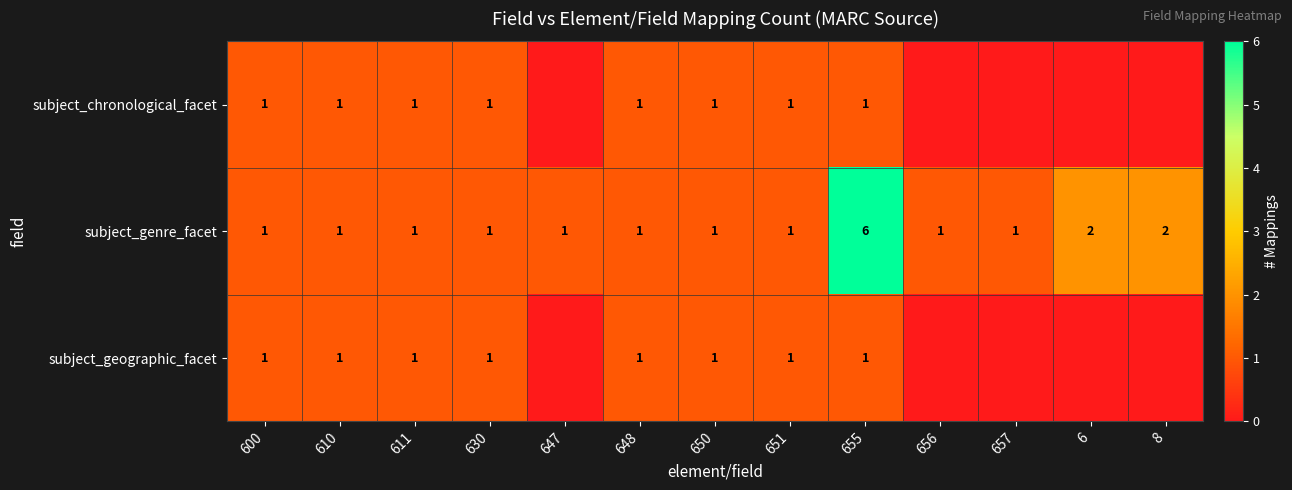

What is the total value across all series at 651?

3